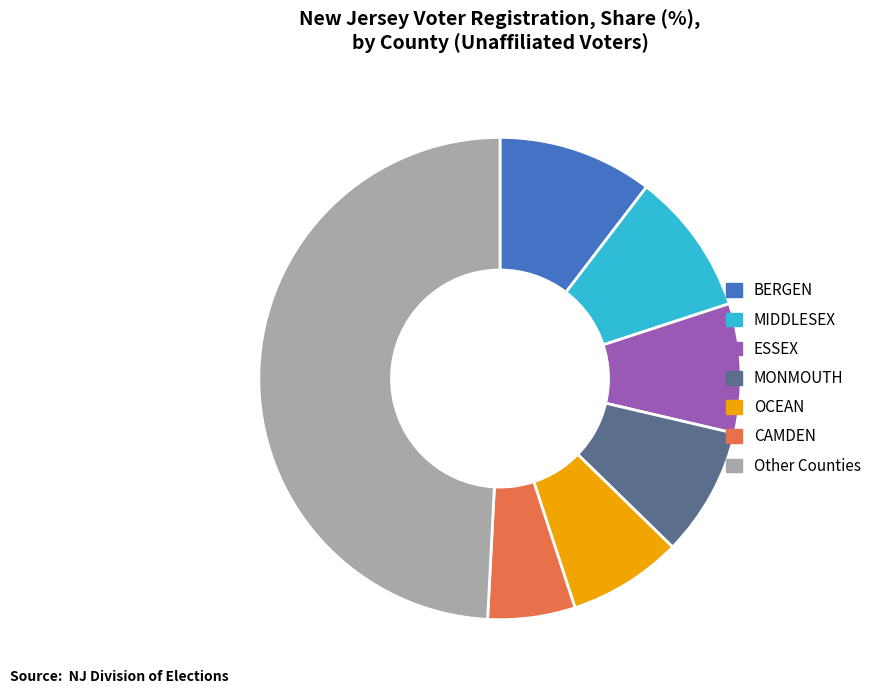

Is there a majority slice in this chart?

No